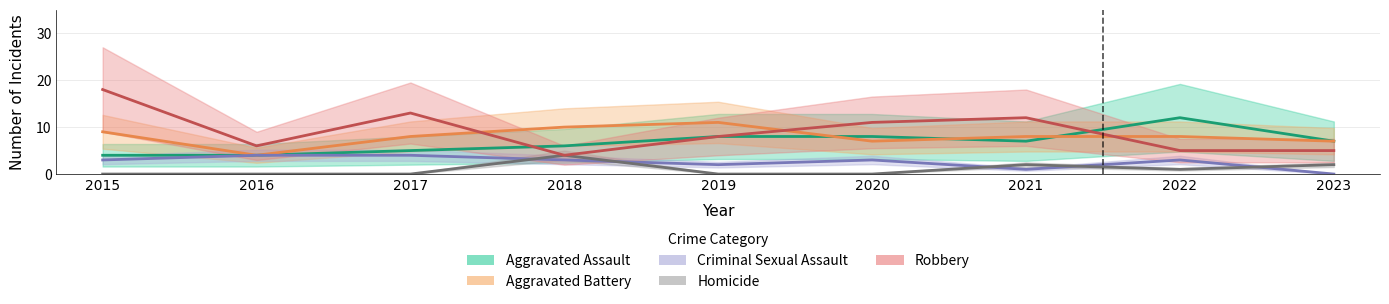

Reading left to right, transcribe all the data shown in this chart.

Aggravated Assault: 2015=4	2016=4	2017=5	2018=6	2019=8	2020=8	2021=7	2022=12	2023=7
Aggravated Battery: 2015=9	2016=4	2017=8	2018=10	2019=11	2020=7	2021=8	2022=8	2023=7
Criminal Sexual Assault: 2015=3	2016=4	2017=4	2018=3	2019=2	2020=3	2021=1	2022=3	2023=0
Homicide: 2015=0	2016=0	2017=0	2018=4	2019=0	2020=0	2021=2	2022=1	2023=2
Robbery: 2015=18	2016=6	2017=13	2018=4	2019=8	2020=11	2021=12	2022=5	2023=5